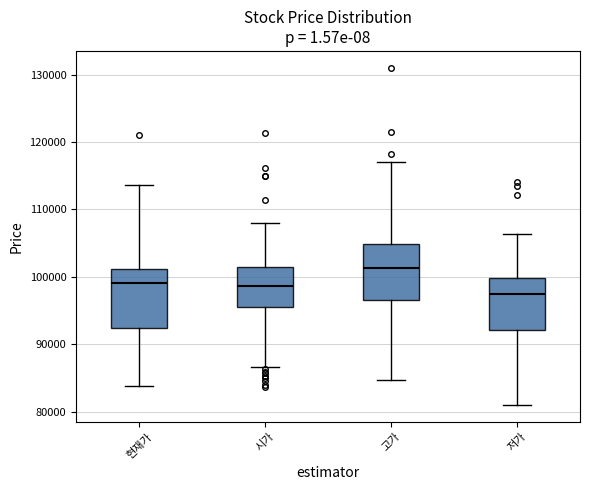

Reading left to right, read every box against the y-axis: the position of its median line, the range the box covers, and the ends of its whiskers. The values are not printed on the chart, so give them approximately, as read against the axis.

현재가: median 99000, box 92000 to 101000, whiskers 84000 to 114000
시가: median 99000, box 96000 to 102000, whiskers 87000 to 108000
고가: median 101000, box 97000 to 105000, whiskers 85000 to 117000
저가: median 98000, box 92000 to 100000, whiskers 81000 to 106000